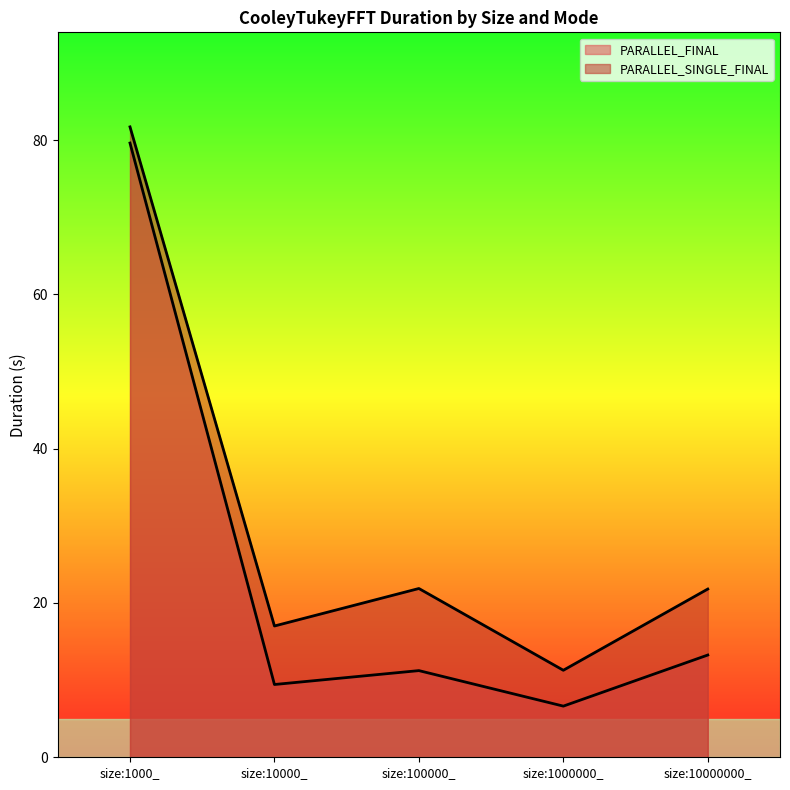

What is the difference between the PARALLEL_SINGLE_FINAL values at size:10000000_ and size:1000_?

59.9